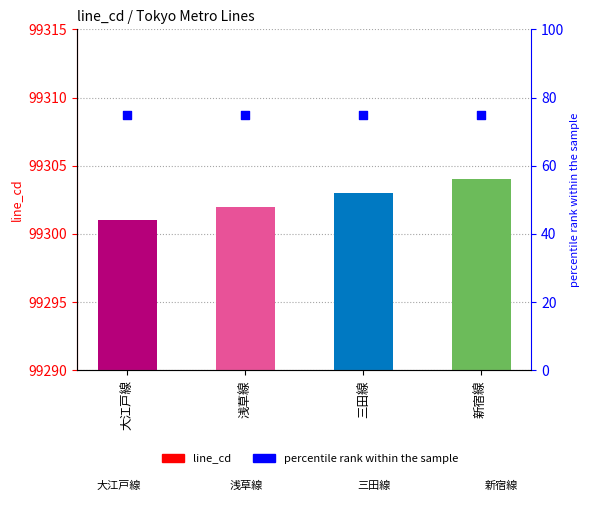

Which series has the largest total across all categories?

line_cd